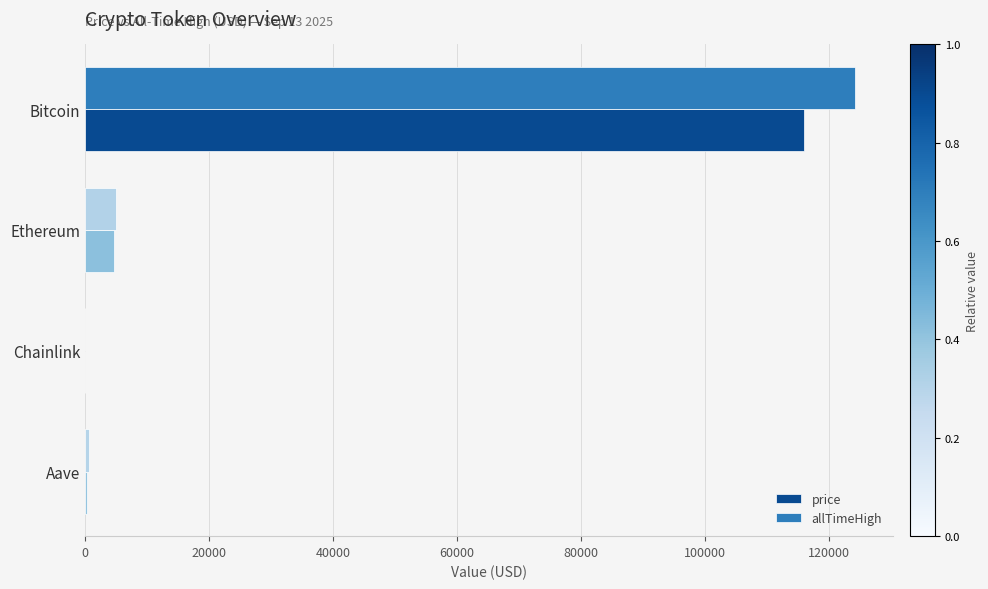

Is it true that price equals 4665.5 at Ethereum?

True